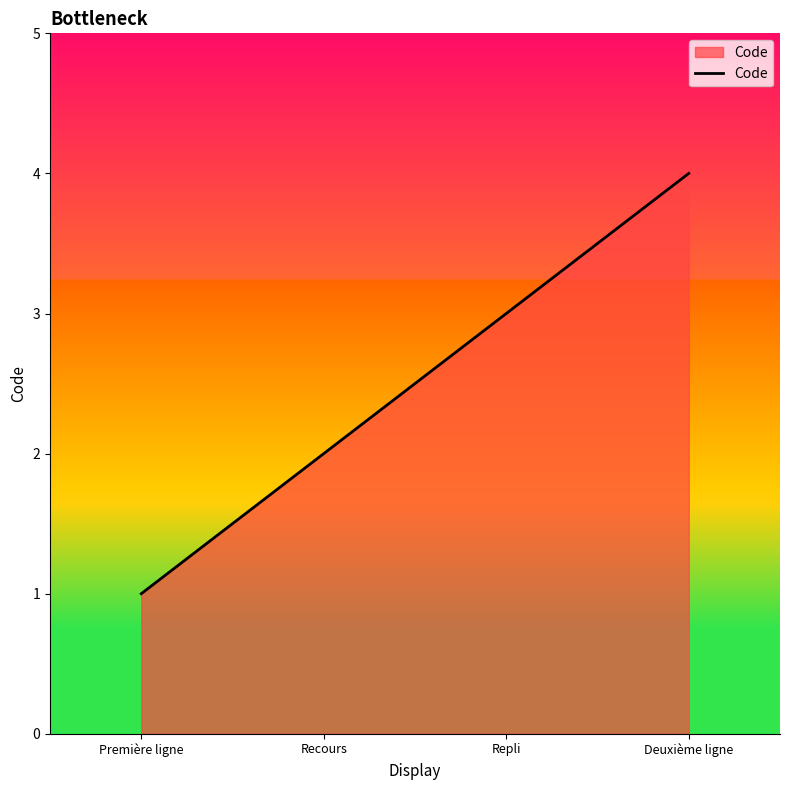

How many lines are shown in the chart?

1